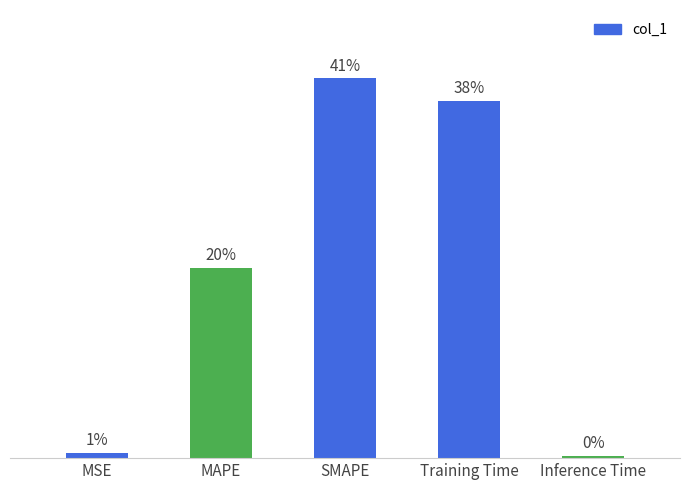

Is it true that the value at MSE is 0.0?

False